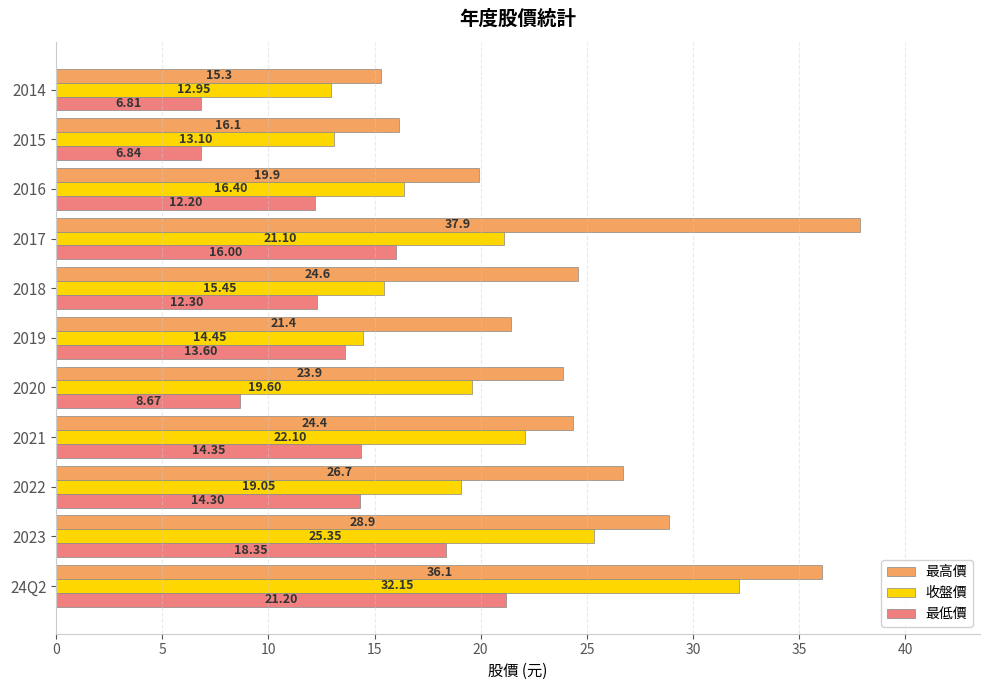

What is the sum of all 最低價 values?

144.6